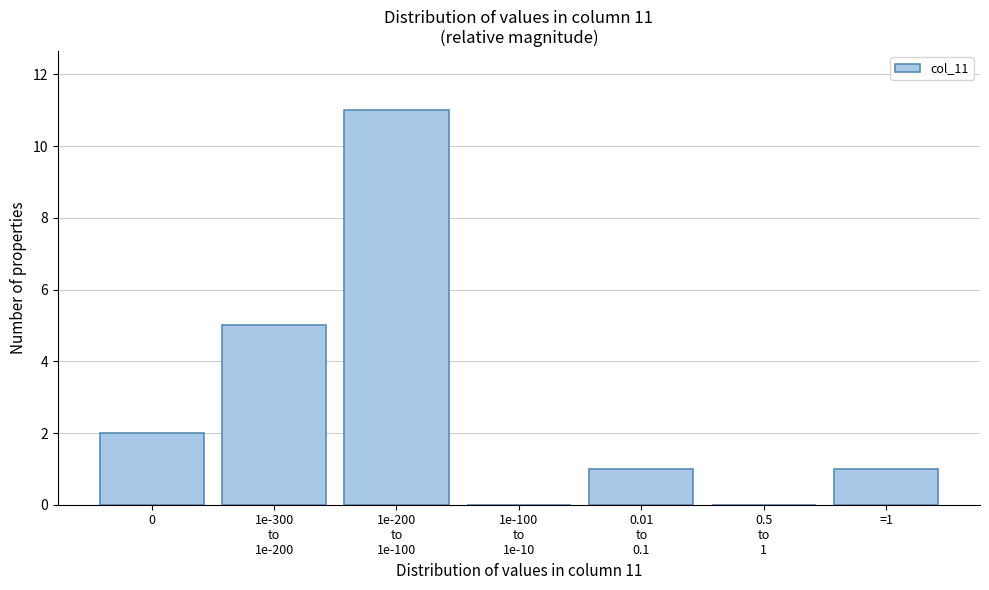

What is the sum of all values?

20